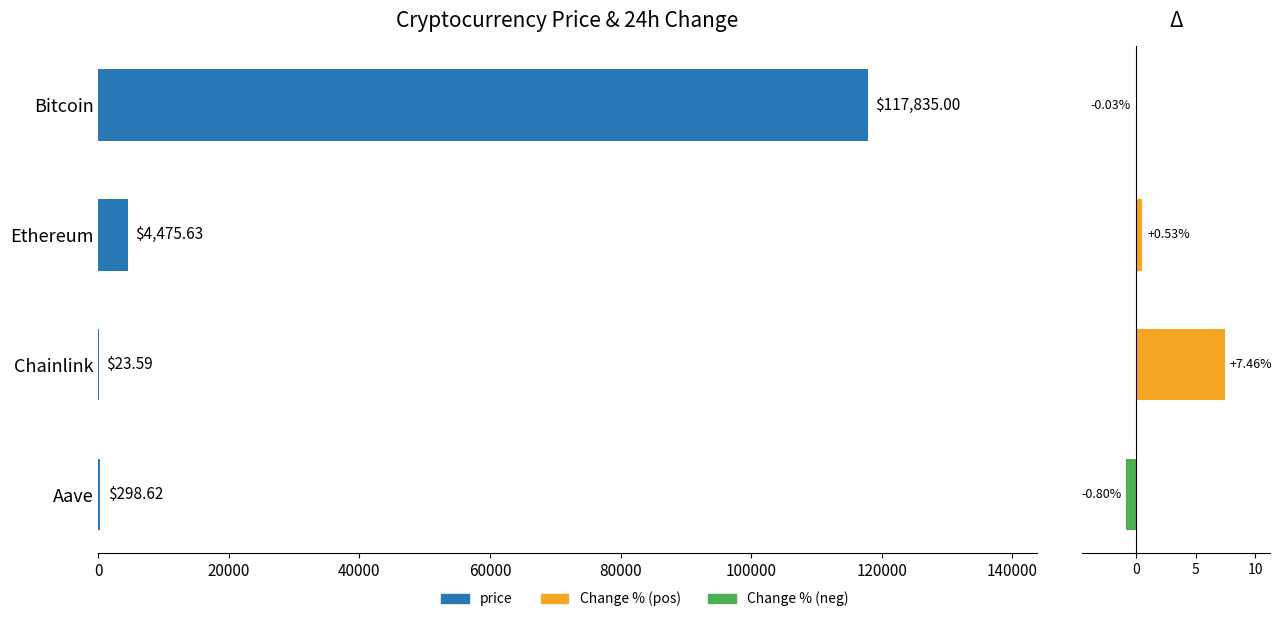

Which series has the widest spread of values?

price